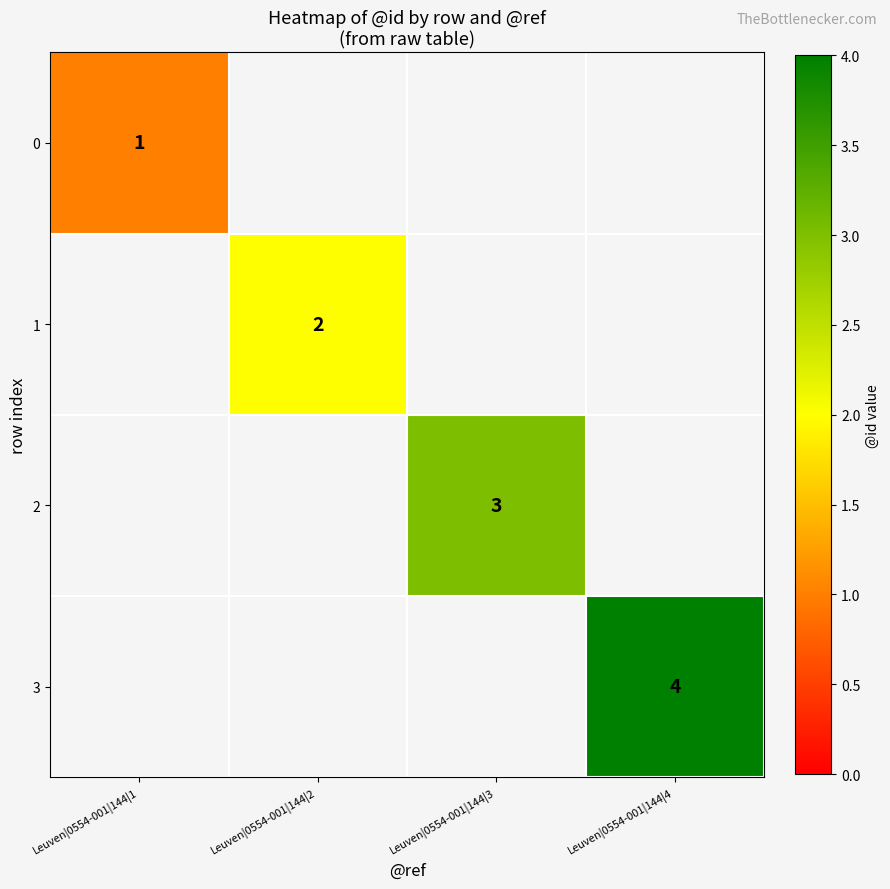

Which has a higher value, Leuven|0554-001|144|3 or Leuven|0554-001|144|4?

Leuven|0554-001|144|4